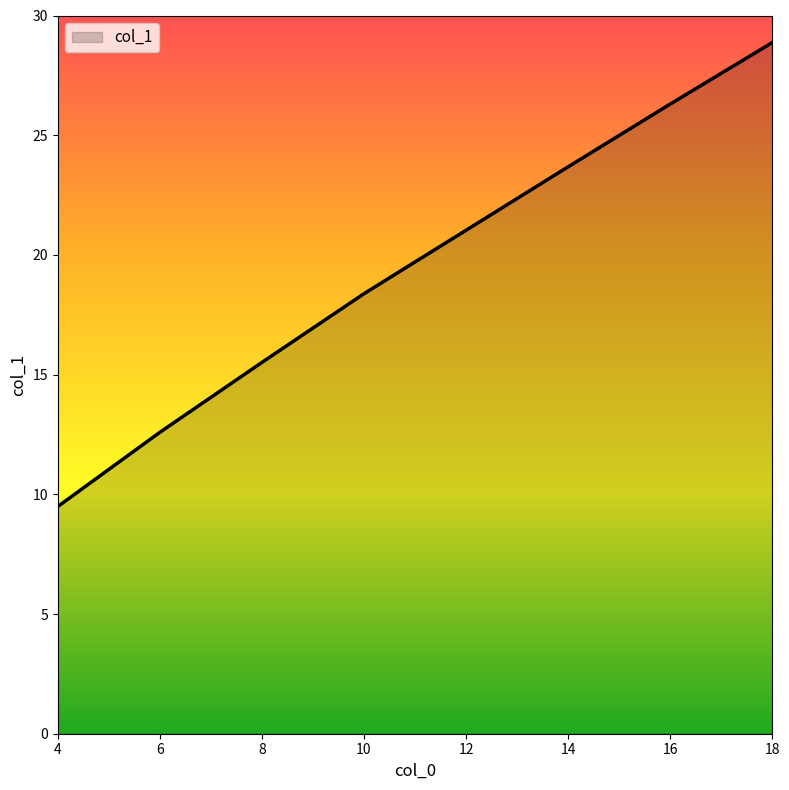

What is the maximum value shown in the chart?

28.9